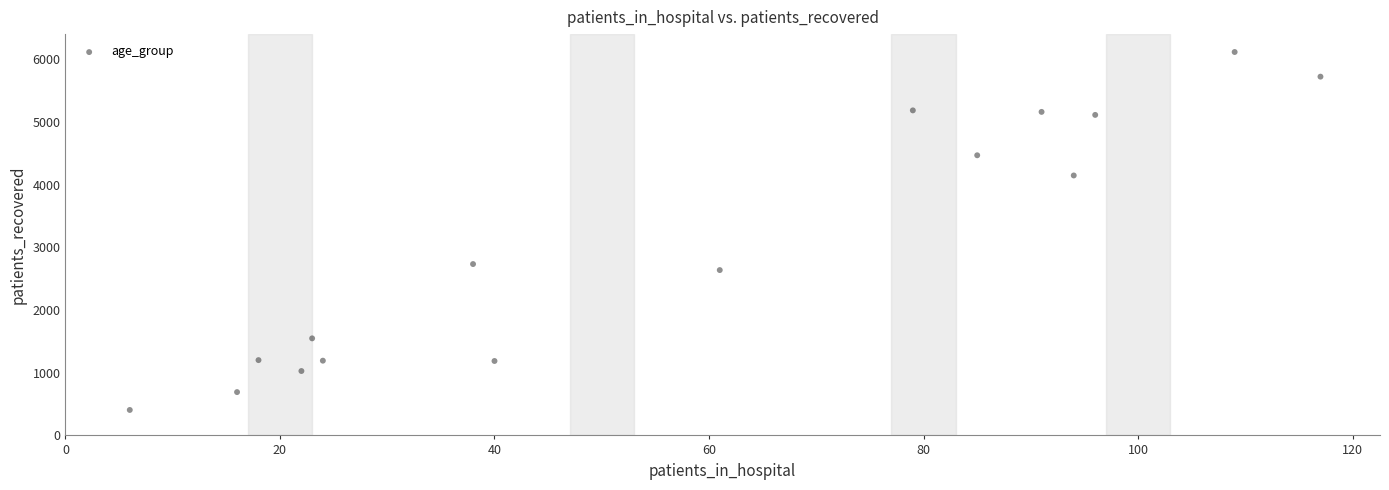

What is the range of Y values (max minus min)?

5709